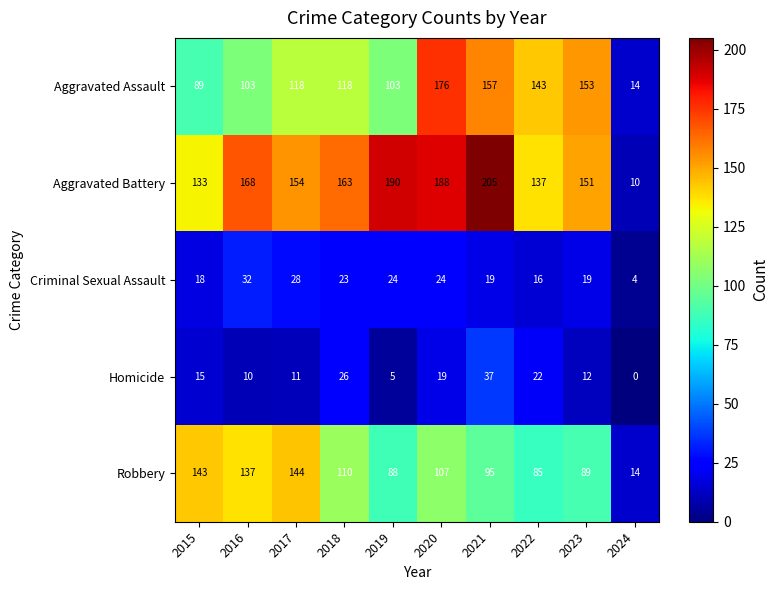

Between 2023 and 2024, which series saw the biggest shift?

Aggravated Battery